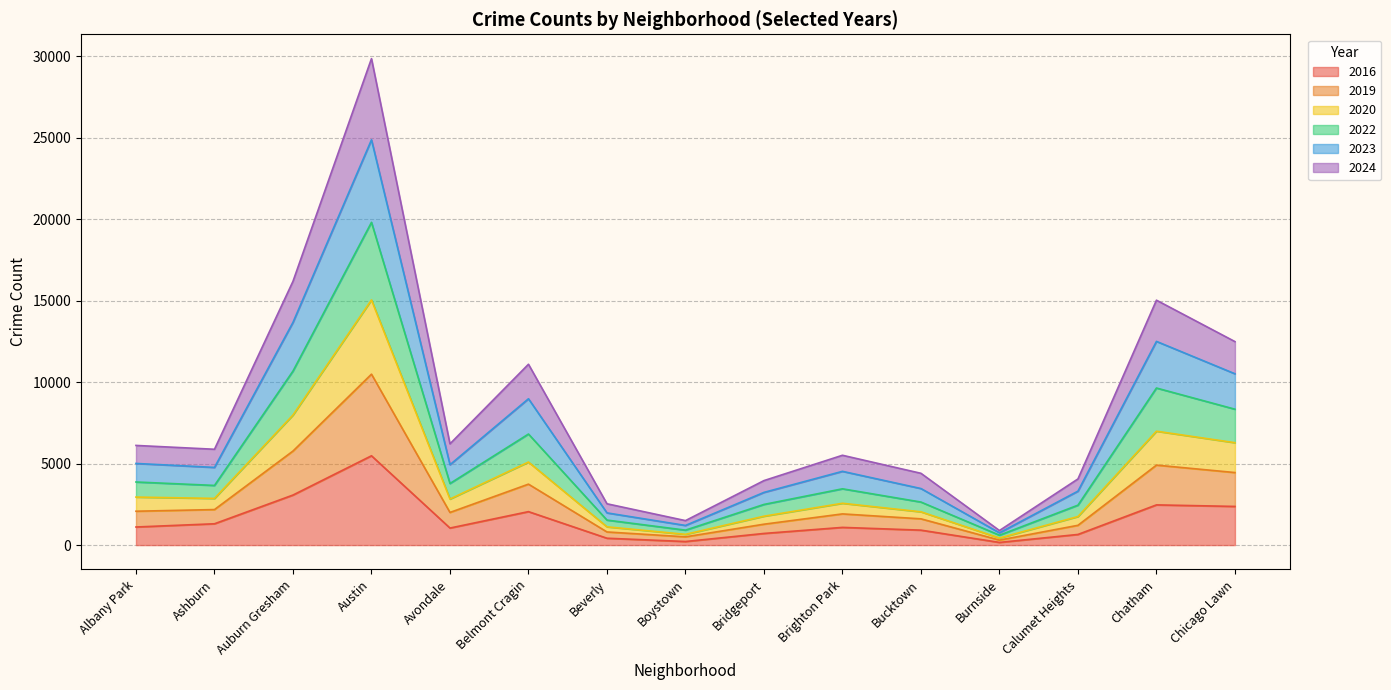

At which category is the sum across all series the highest?

Austin